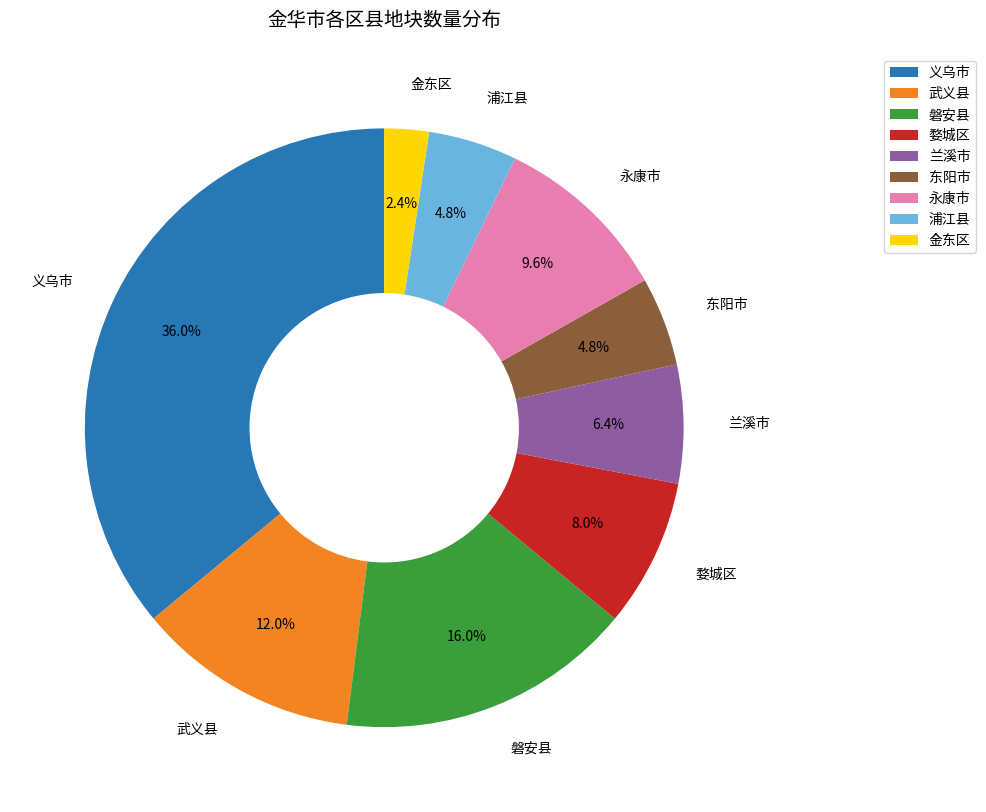

Which slice is the largest?

义乌市